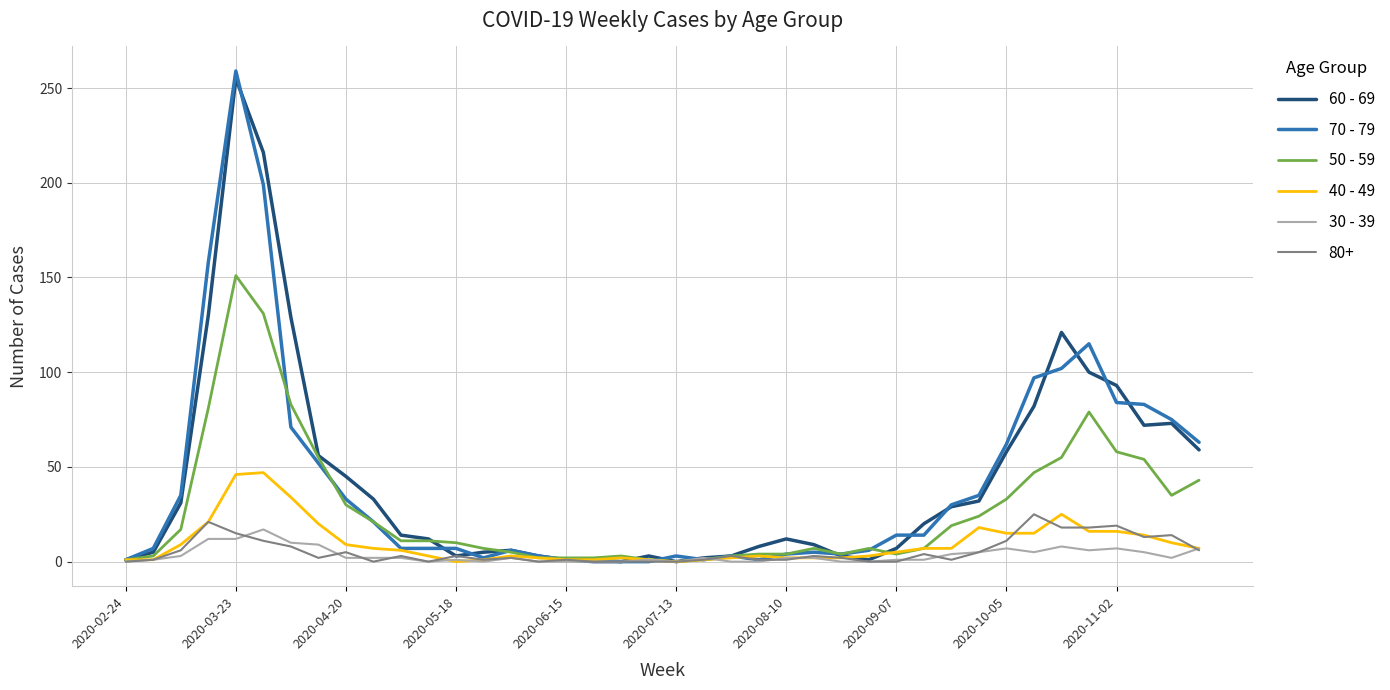

What is the greatest value displayed?

259